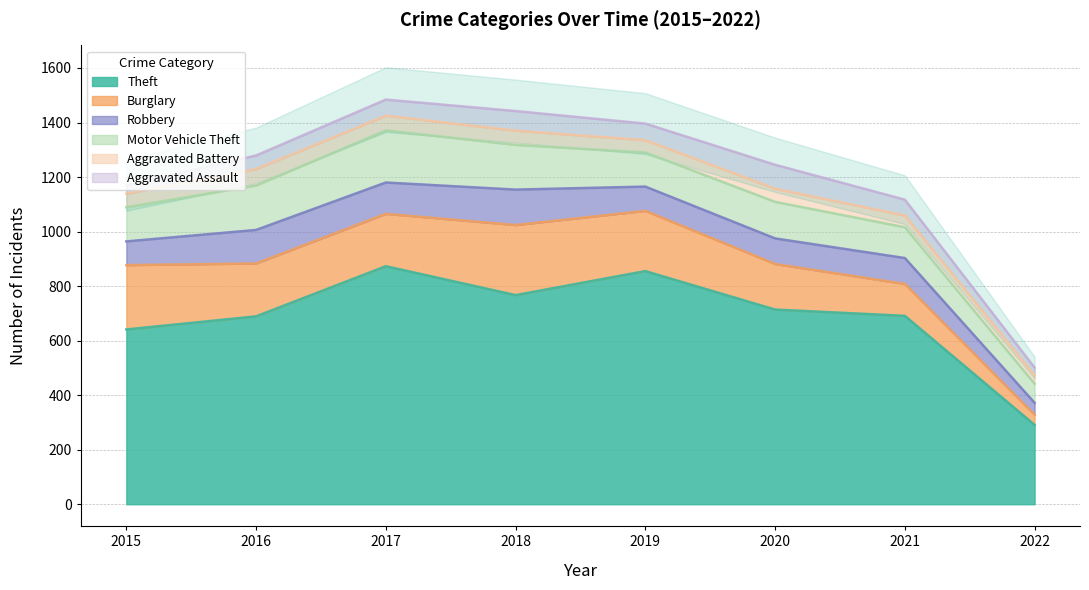

At which category does the chart reach its minimum across all series?

2022